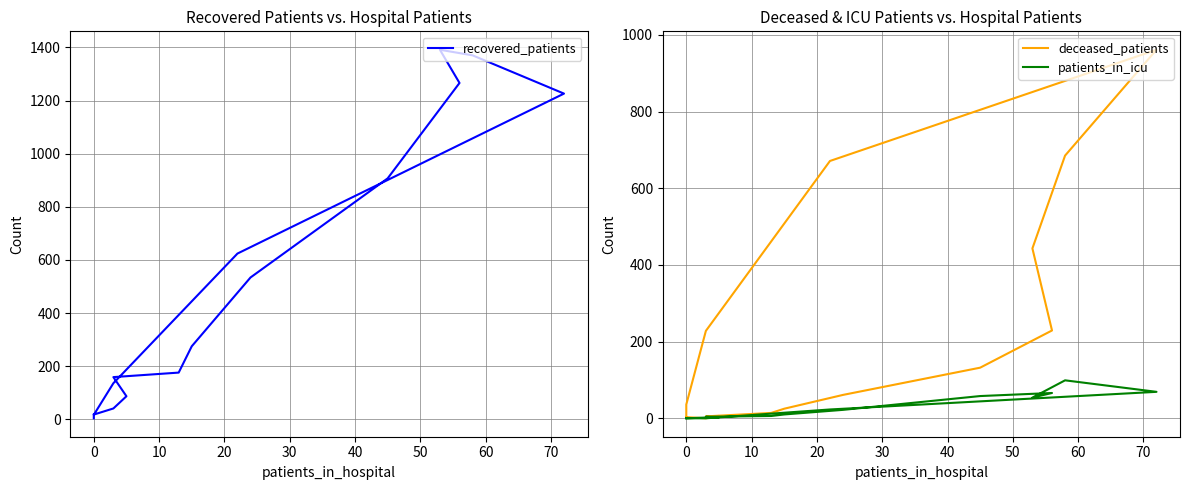

Which series has the widest spread of values?

recovered_patients